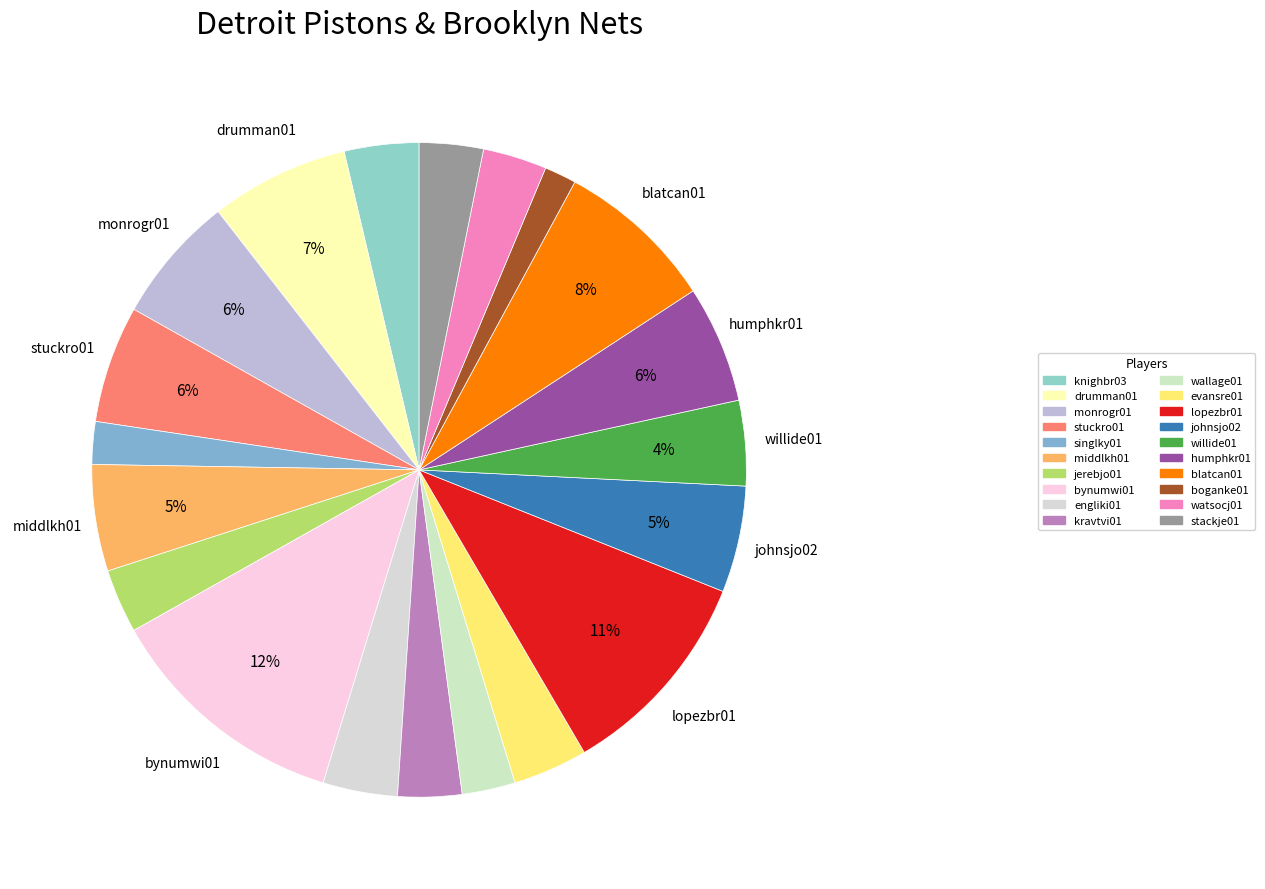

To the nearest percent, what portion does evansre01 represent?

4%